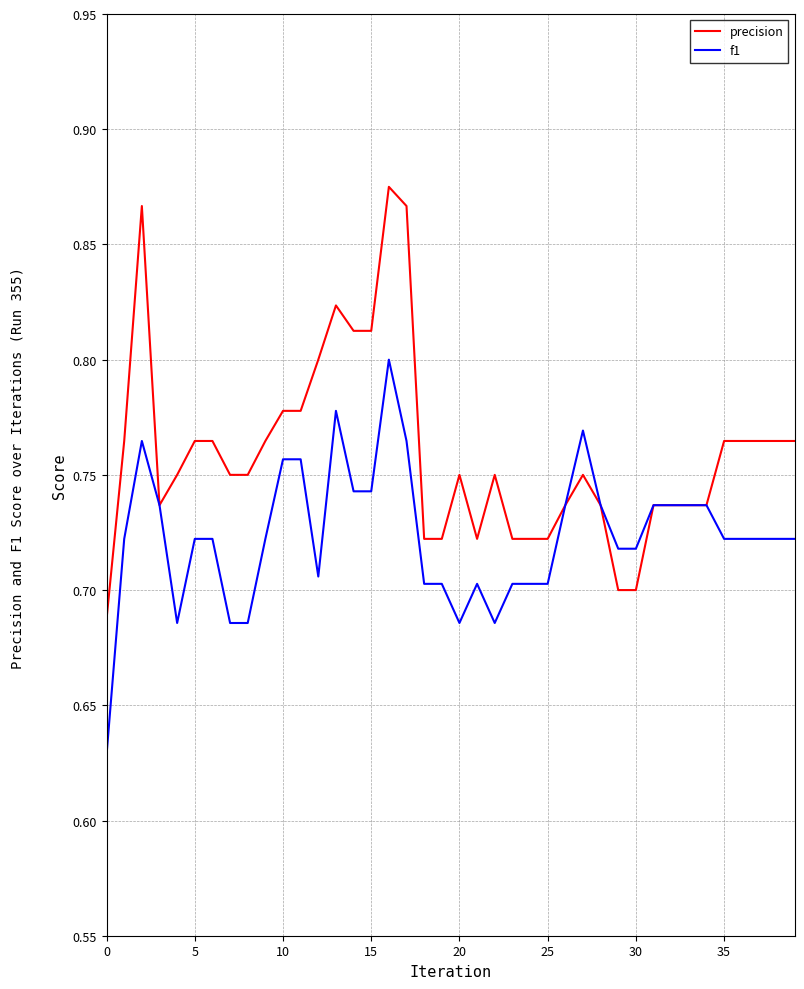

Which series has the widest spread of values?

precision